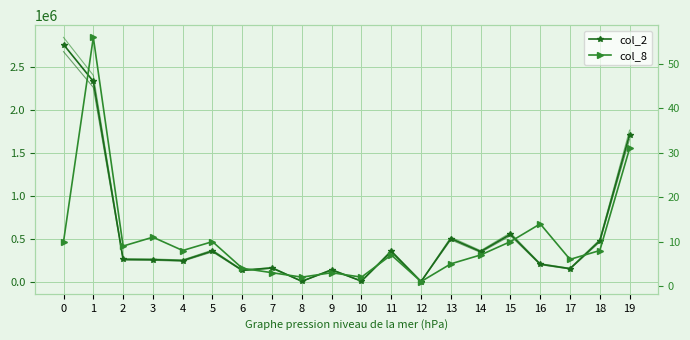

Which category has the lowest value in the col_2 series?

12